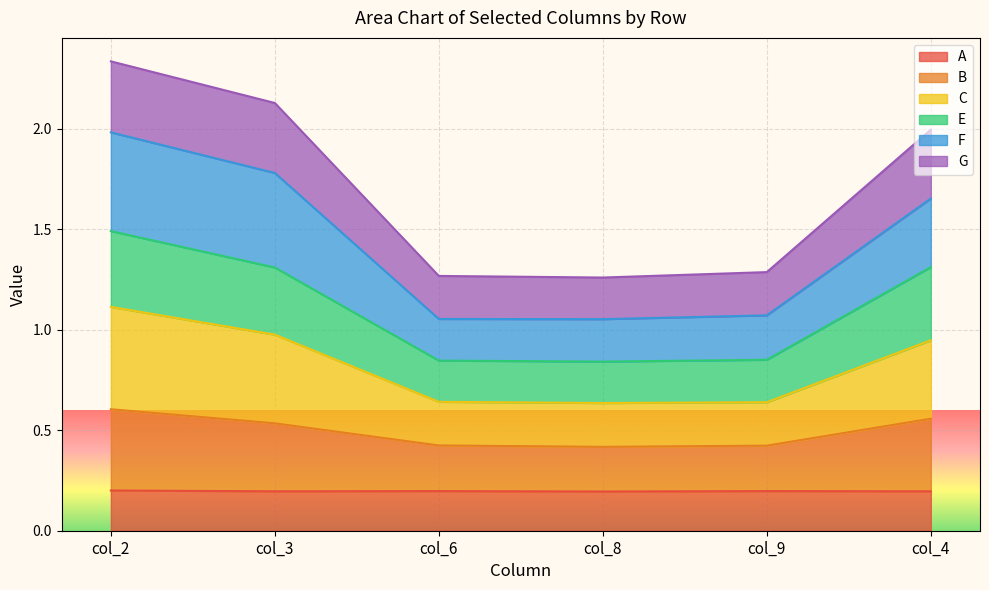

True or false: C and A intersect in this chart.

False